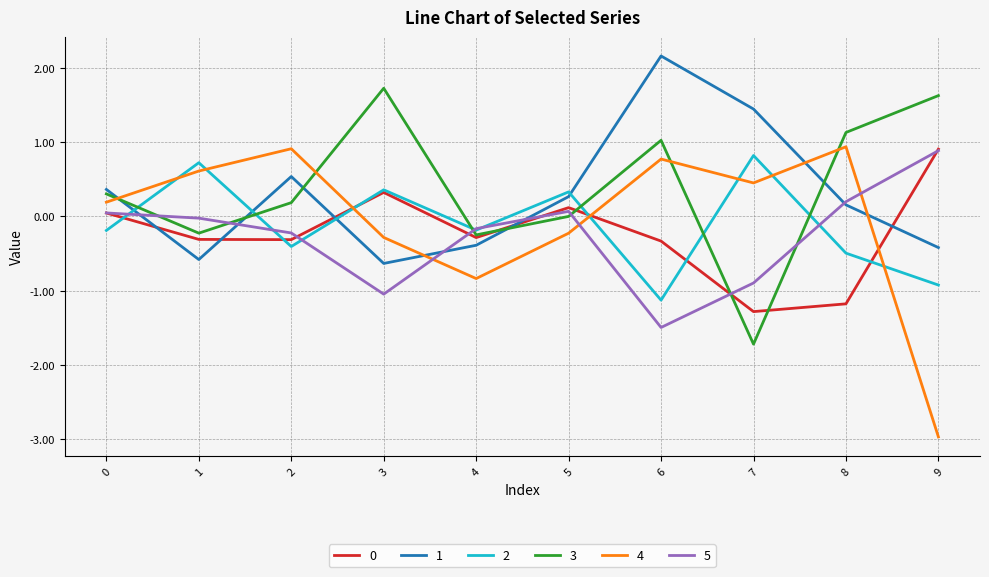

Which series has the largest range (max minus min)?

4